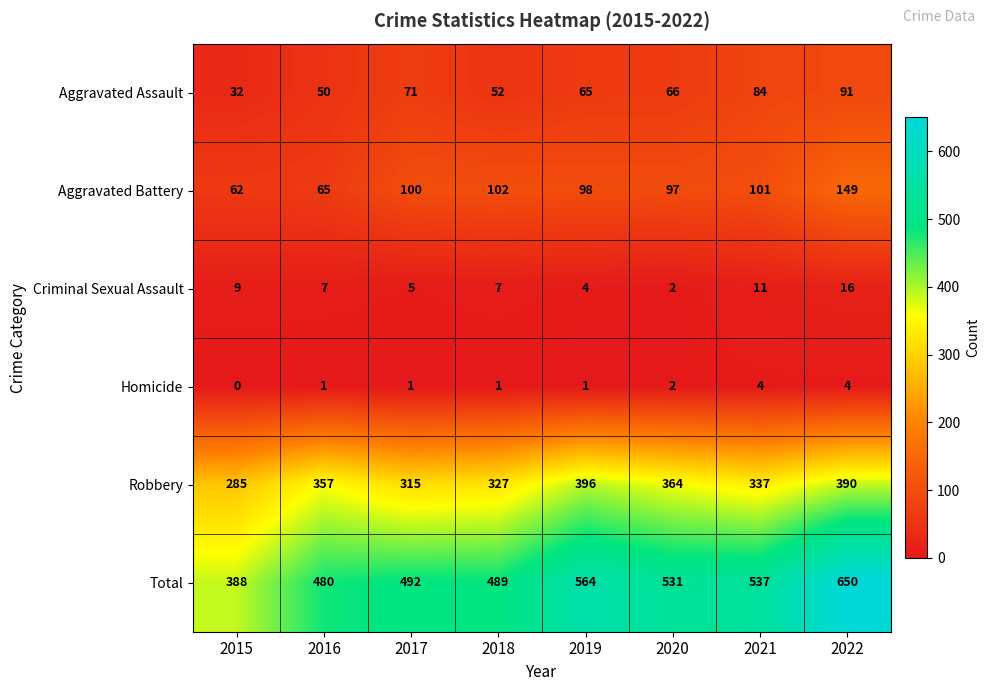

Which series has the largest total across all categories?

Total